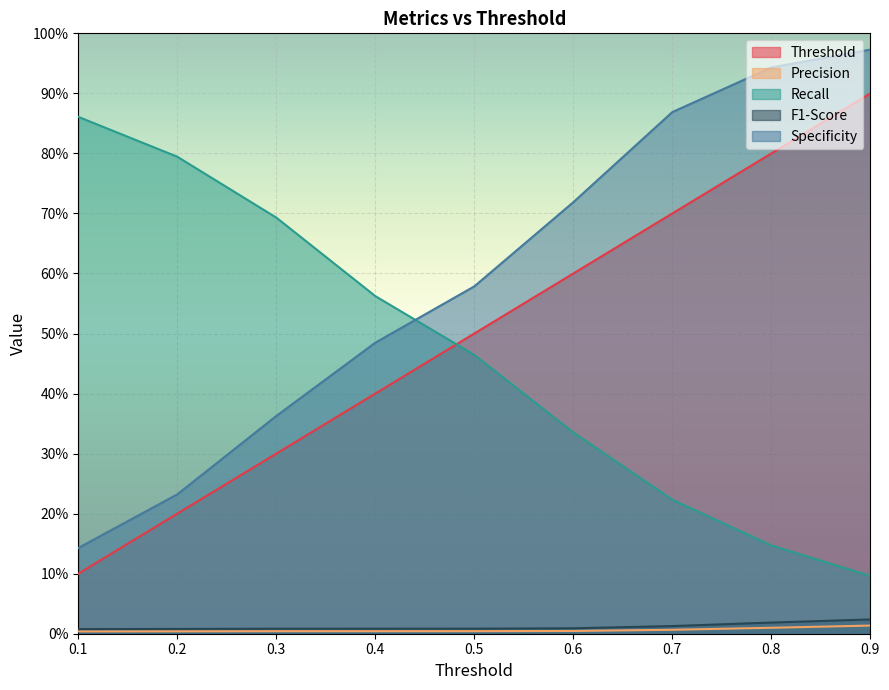

What is the highest value of the Specificity series?

1.0